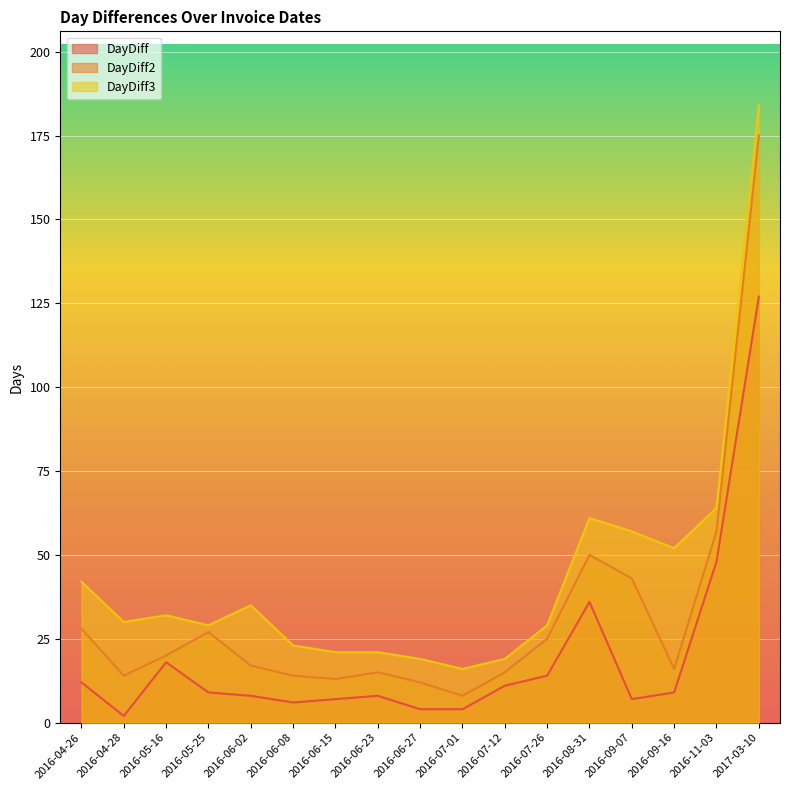

Is the value of DayDiff2 at 2016-08-31 greater than the value of DayDiff3 at 2016-09-16?

No